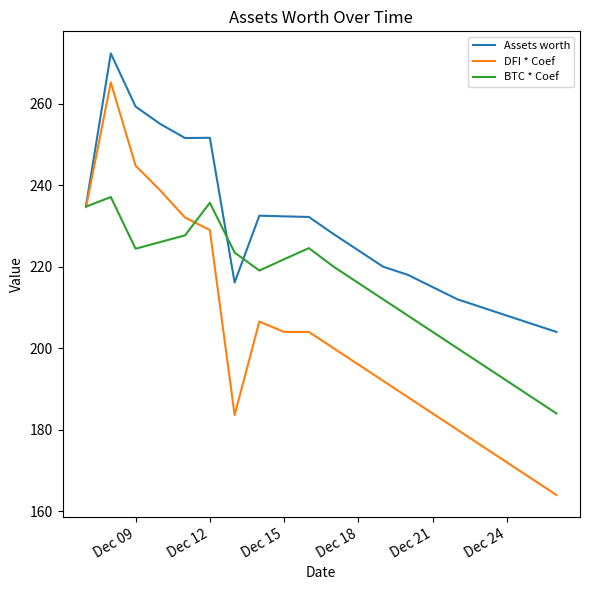

What is the sum of all Assets worth values?

4583.0